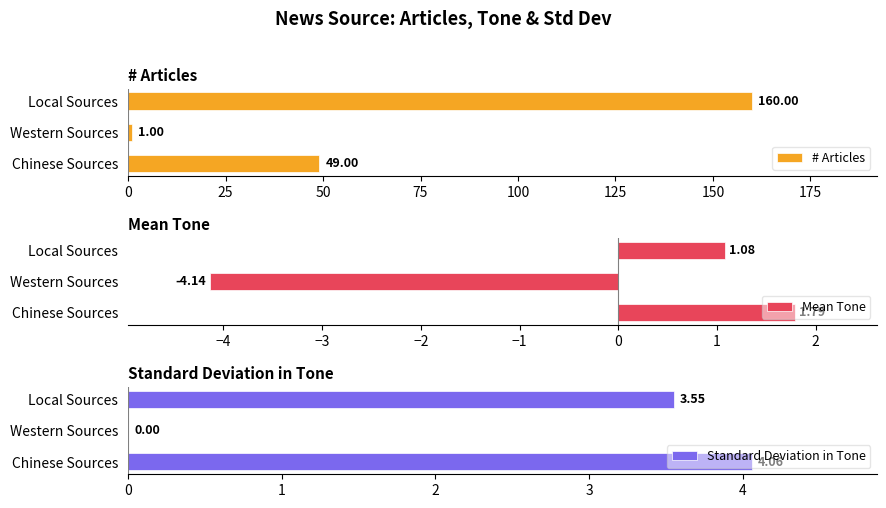

The Standard Deviation in Tone series shows -1.5 at Western Sources. True or false?

False